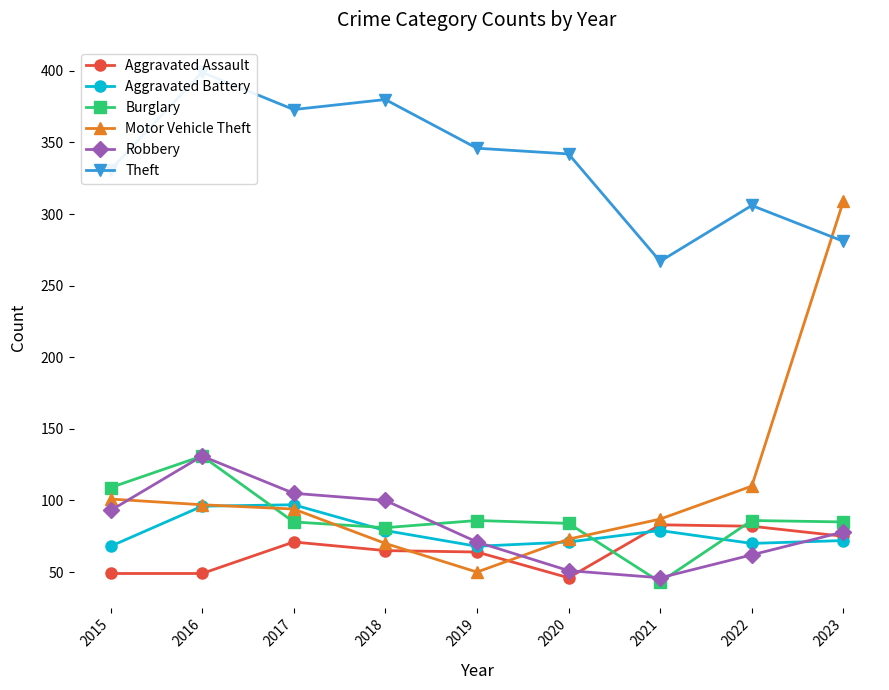

What is the minimum value shown in the chart?

43